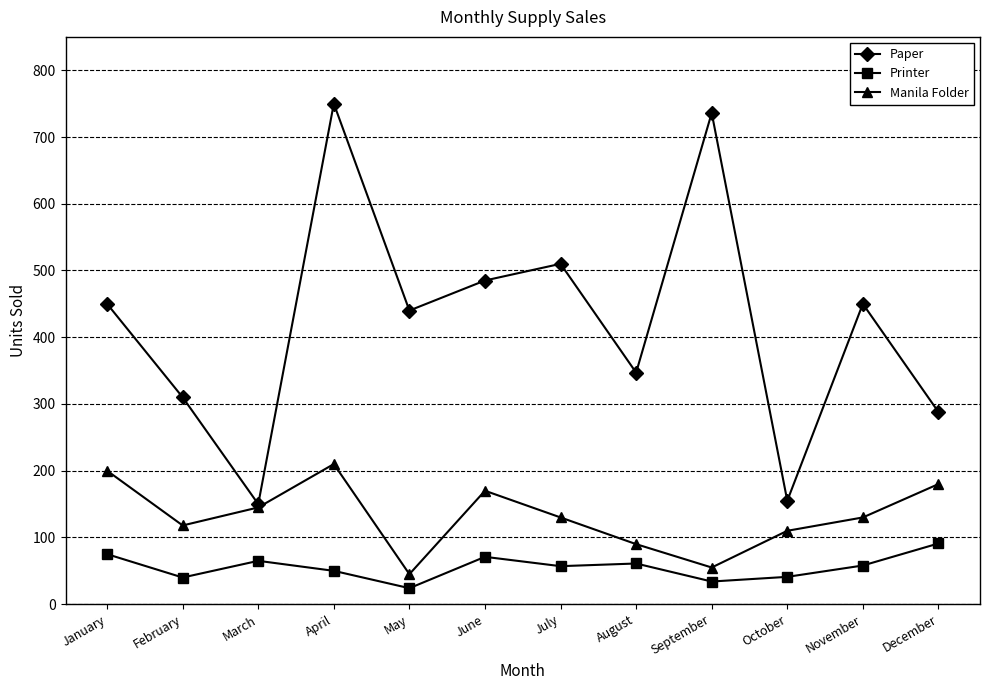

At which category is the sum across all series the highest?

April